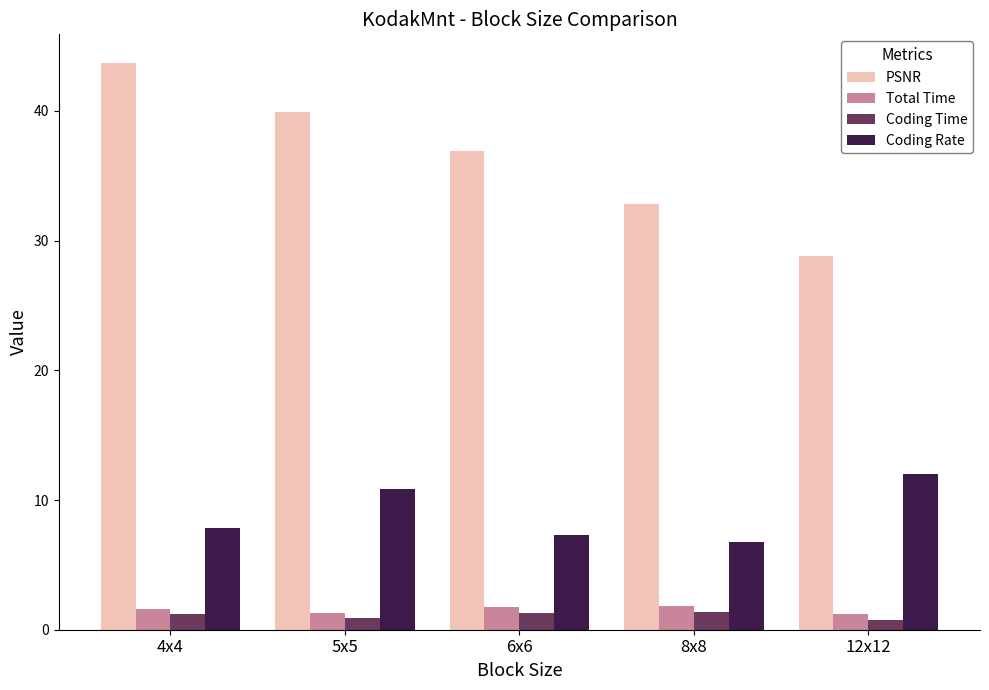

At how many categories does at least one series exceed 19?

5